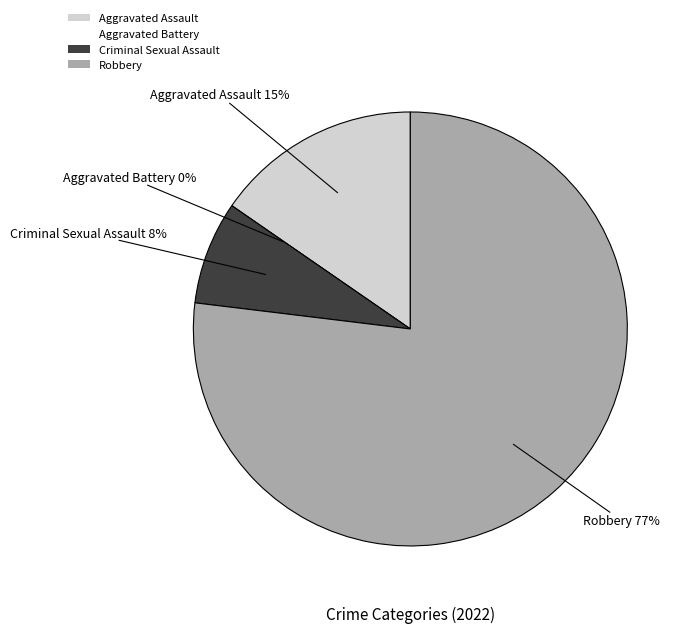

Which category has the biggest portion of the pie?

Robbery